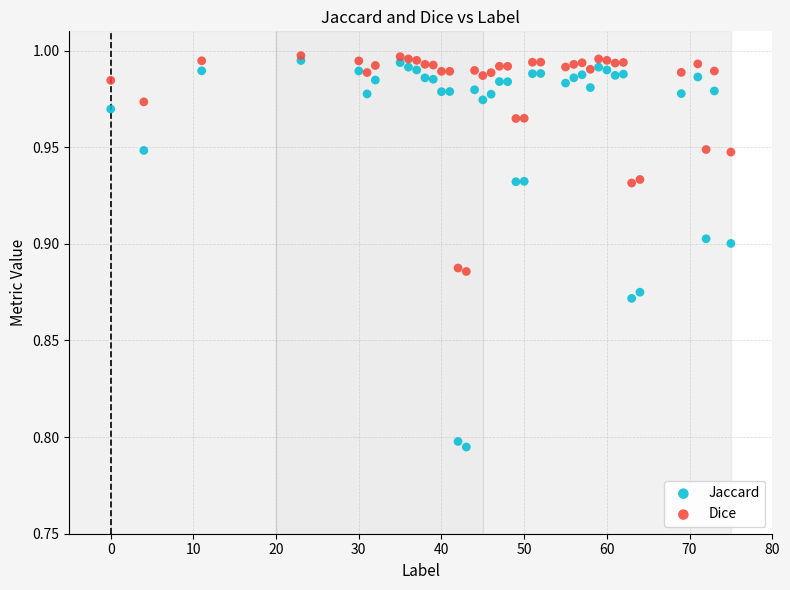

What are all the series names shown in the legend?

Jaccard, Dice